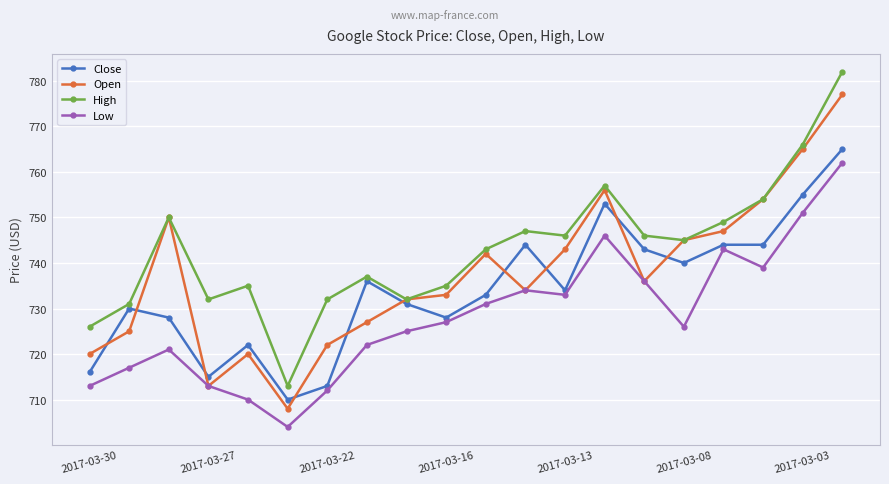

True or false: Low and High cross at least once.

False